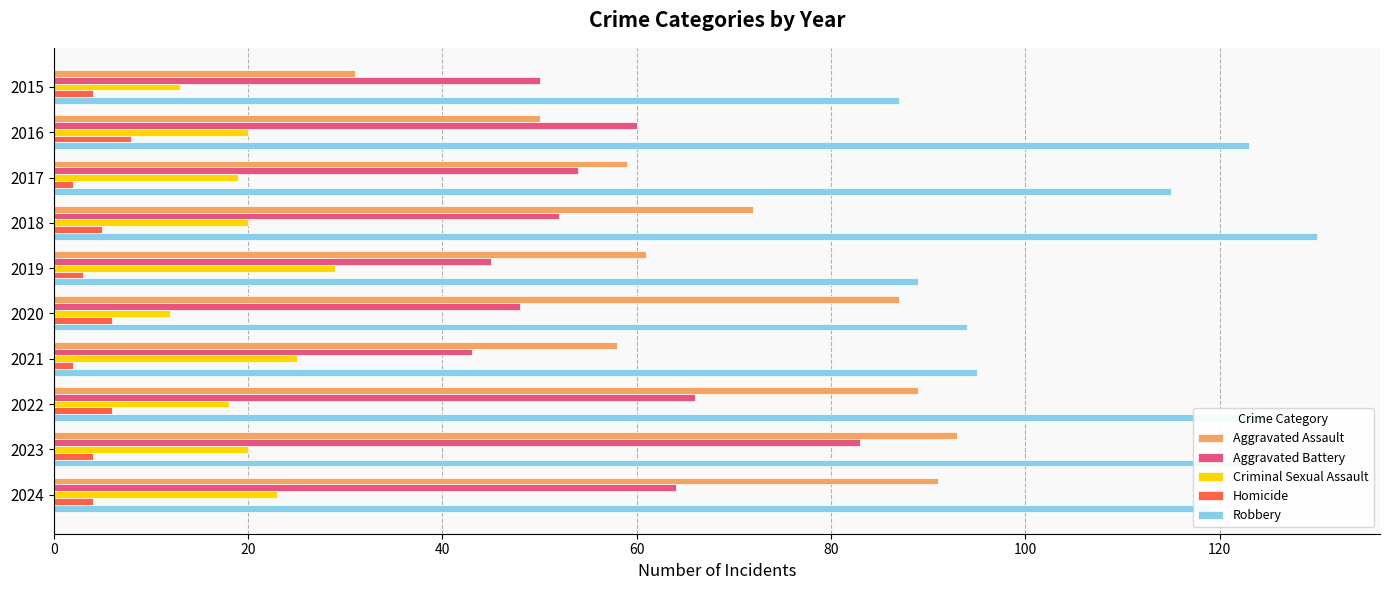

True or false: Homicide has a value of 8 at 2016.

True